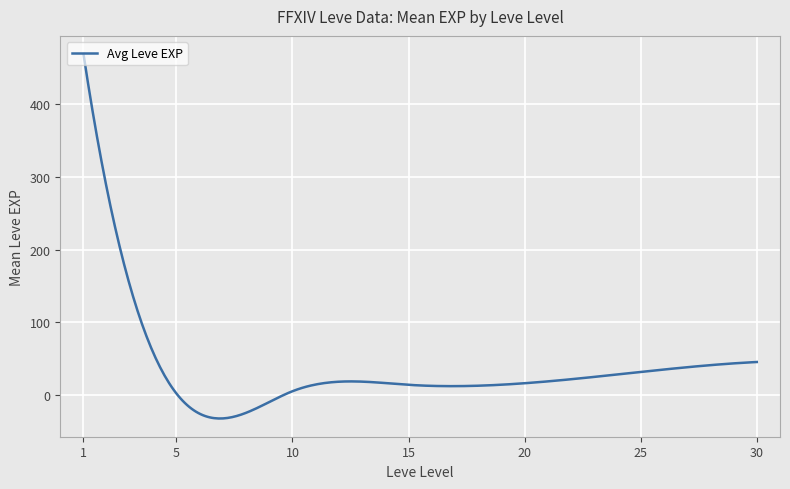

What is the difference between the maximum and minimum values?

500.6